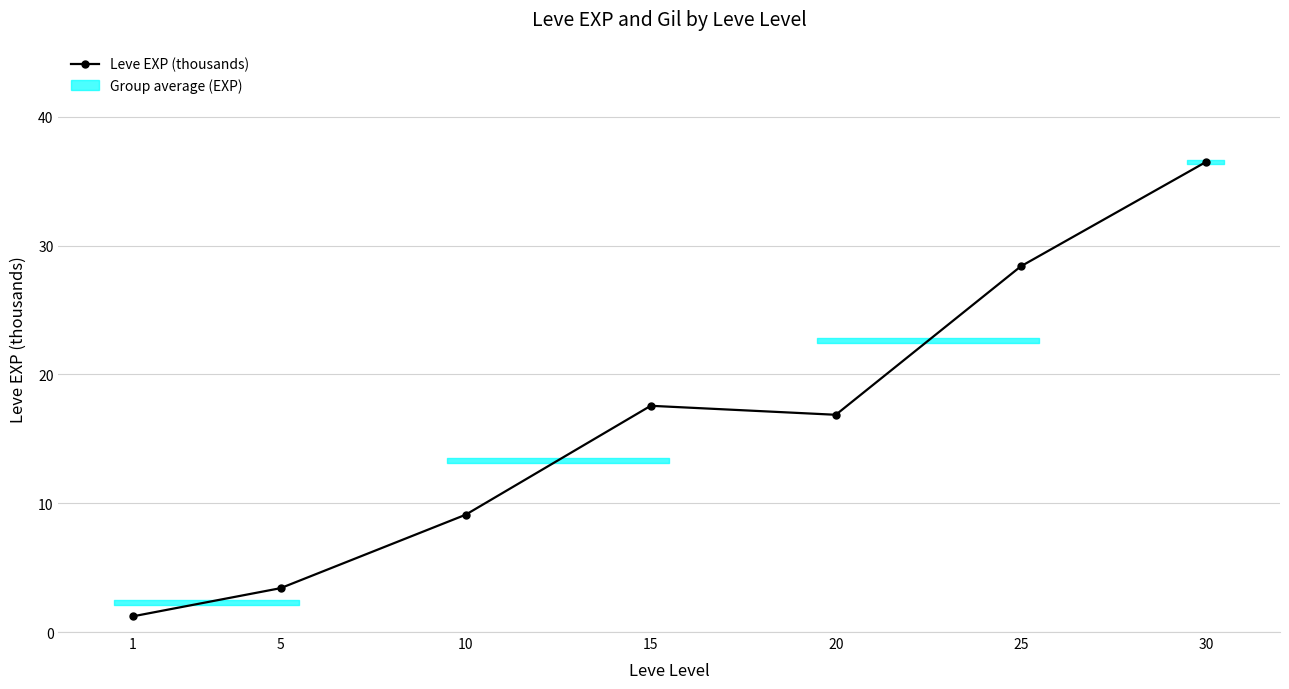

Reading right to left, transcribe all the data shown in this chart.

36.5	28.4	16.9	17.6	9.1	3.4	1.2